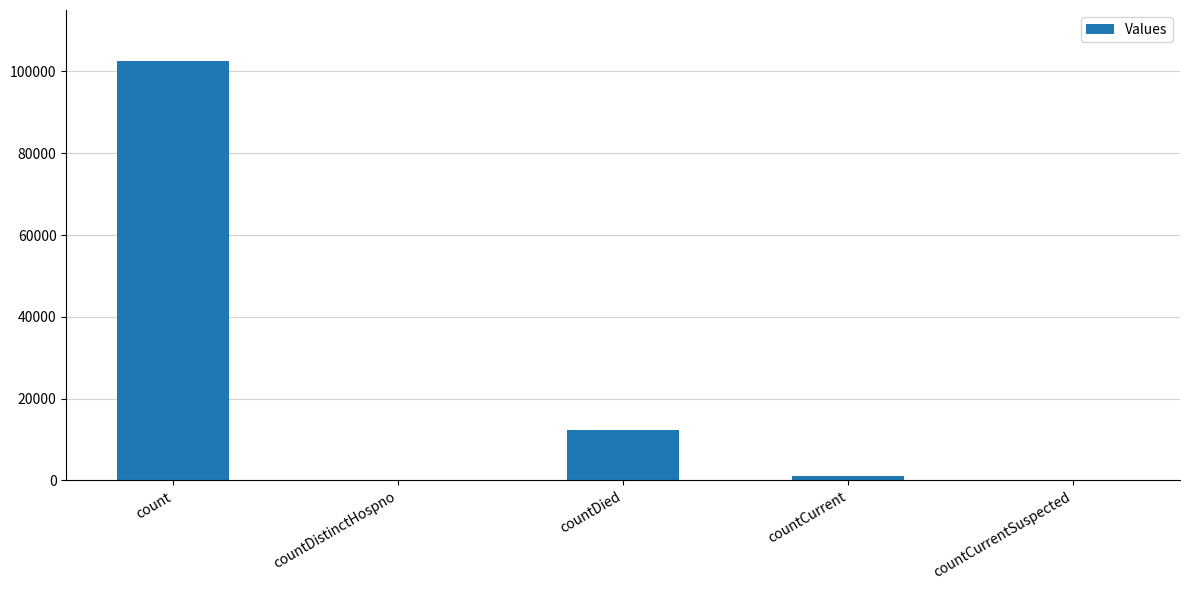

Where is the data nearest to the value 51311?

countDied